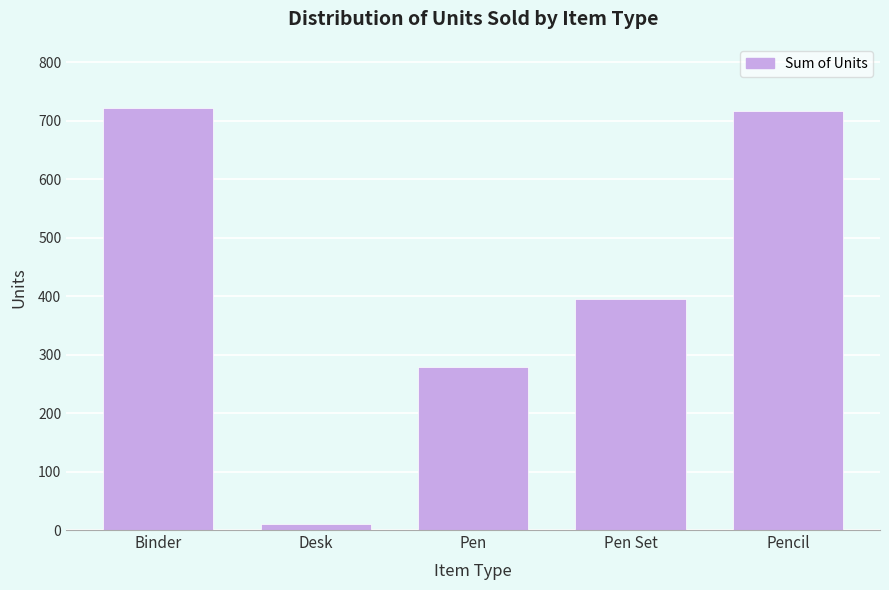

Reading left to right, list all the values displayed in this chart.

722	10	278	395	716